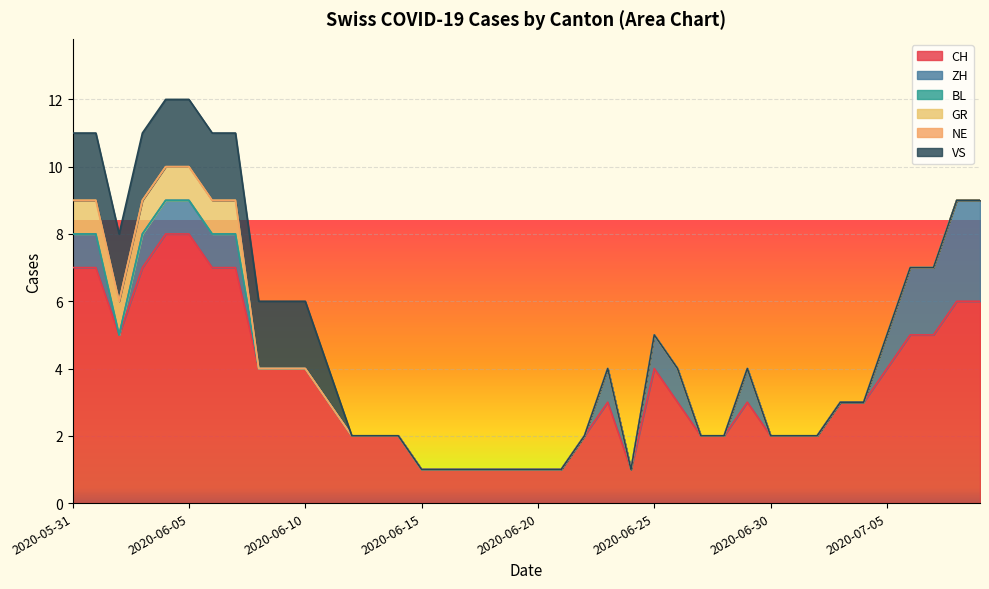

At which category is the sum across all series the highest?

2020-06-04